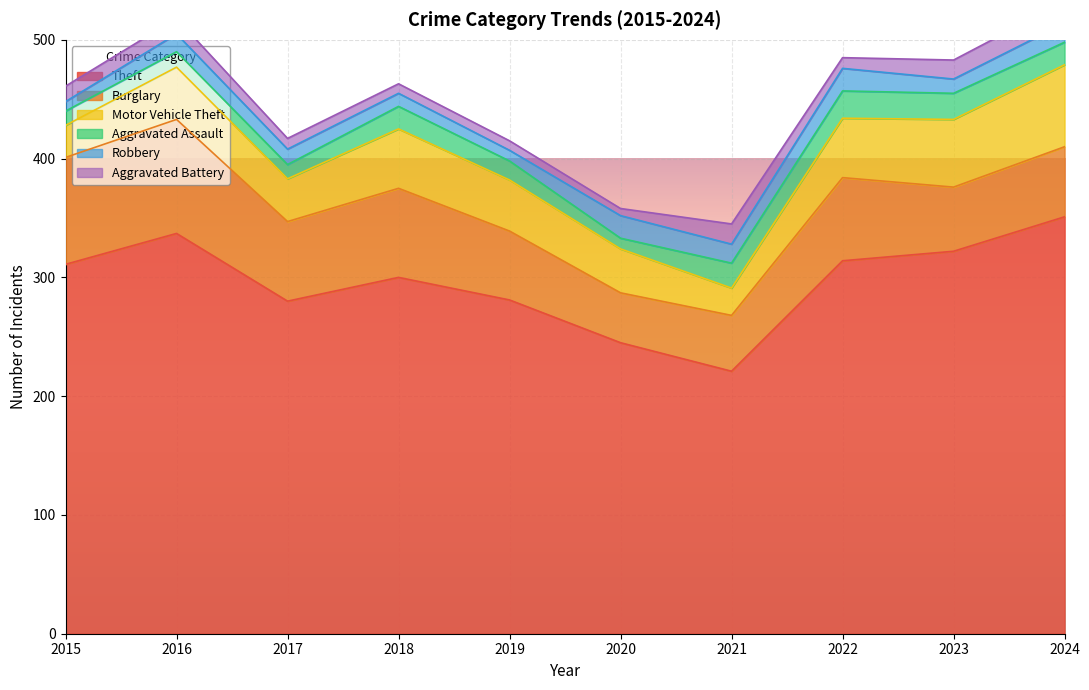

Between 2015 and 2024, which series saw the biggest shift?

Motor Vehicle Theft